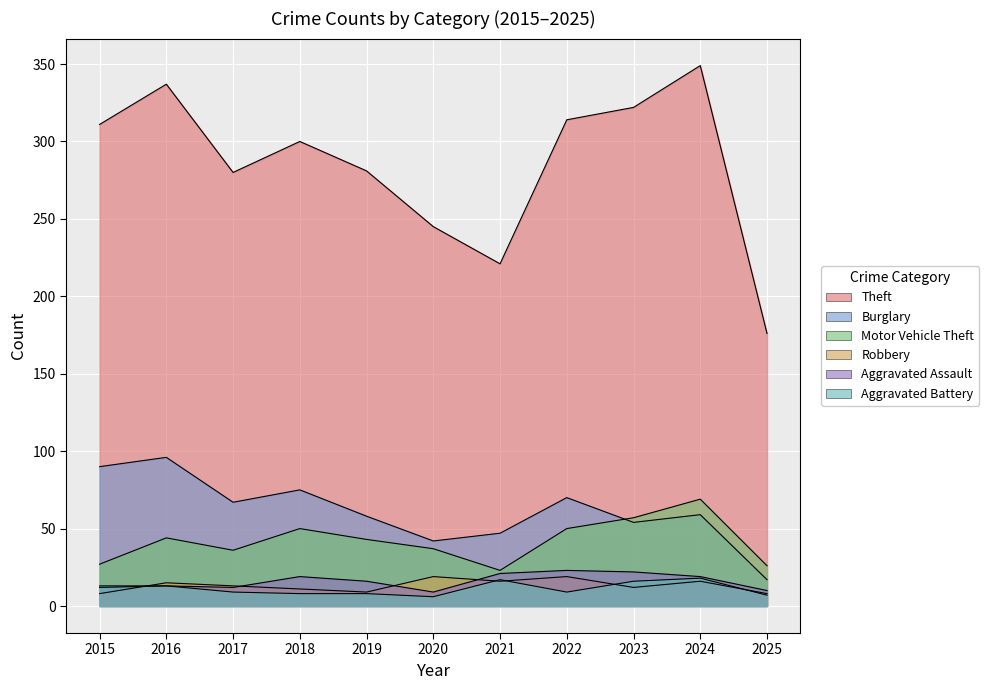

Which series has the largest total across all categories?

Theft